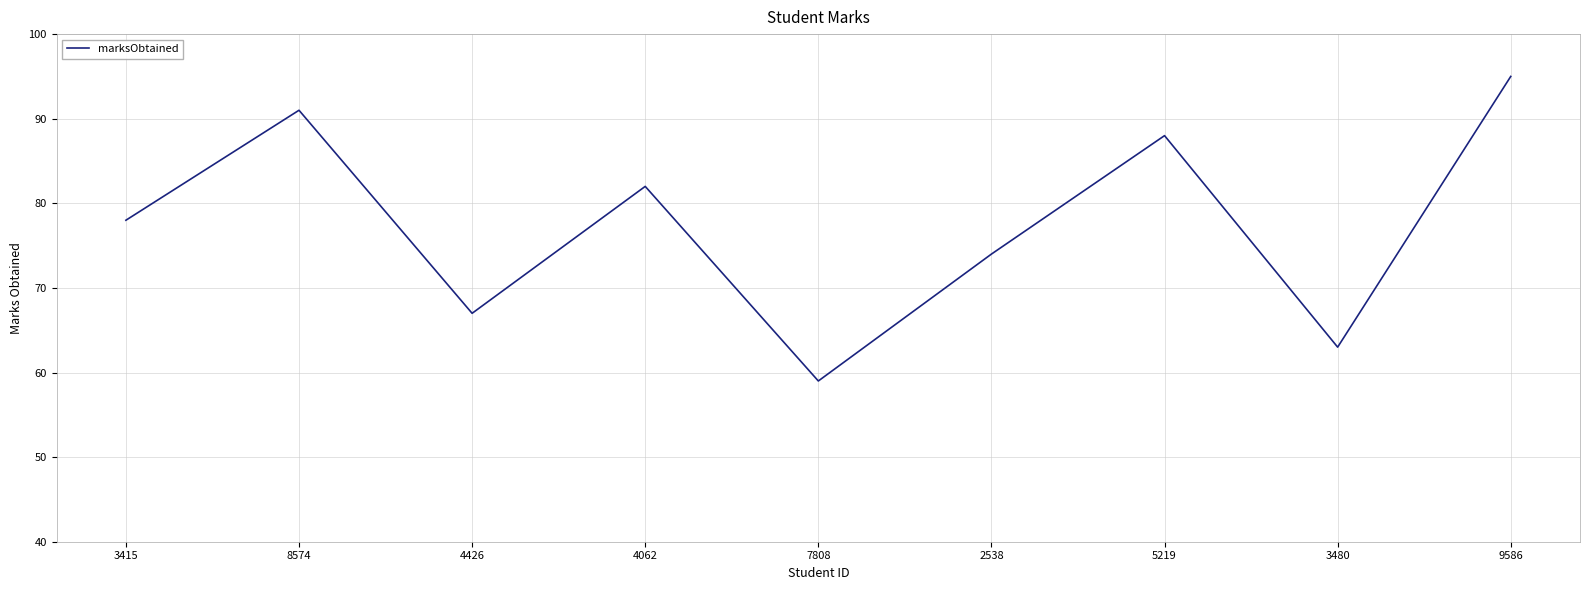

What is the smallest value displayed?

59